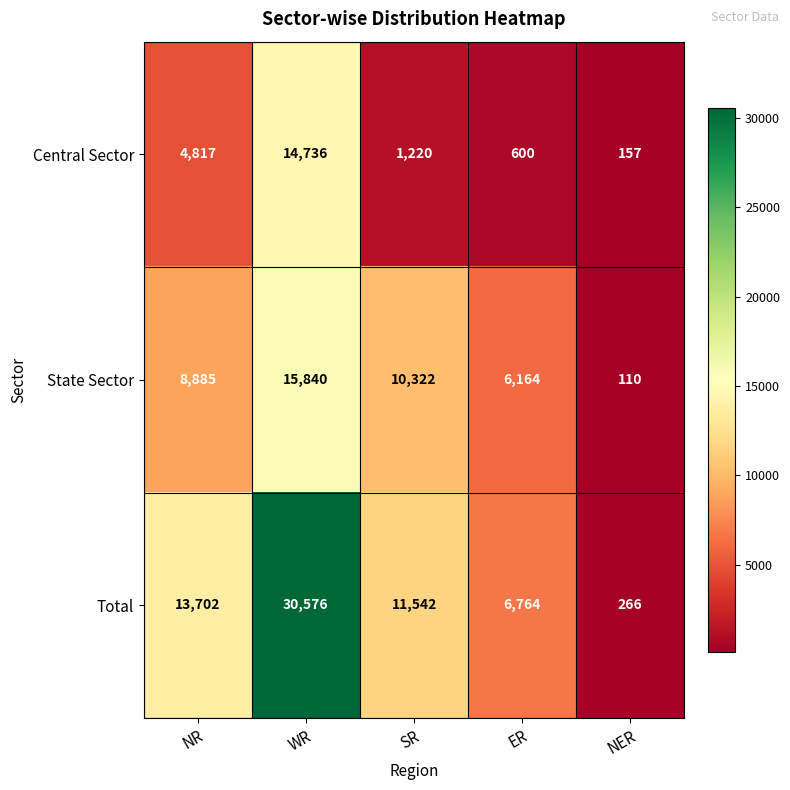

Which series changed the most between WR and ER?

Total